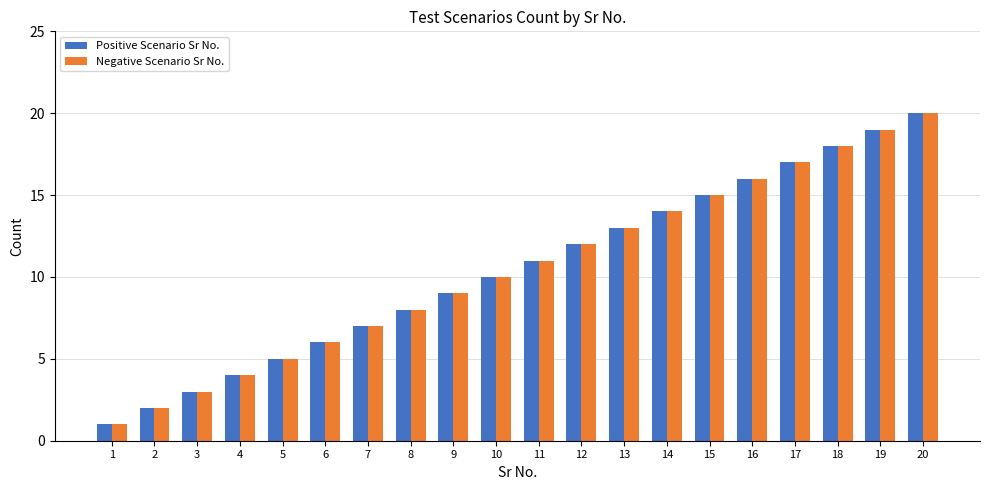

At which label is Negative Scenario Sr No. closest to 10?

10